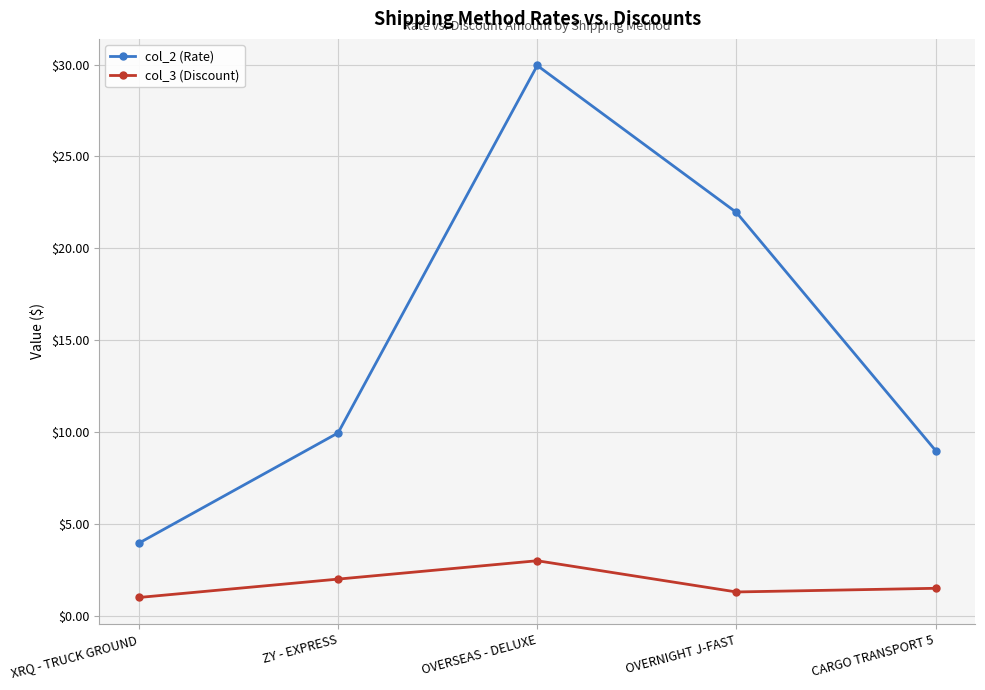

What is the lowest value of the col_2 (Rate) series?

4.0